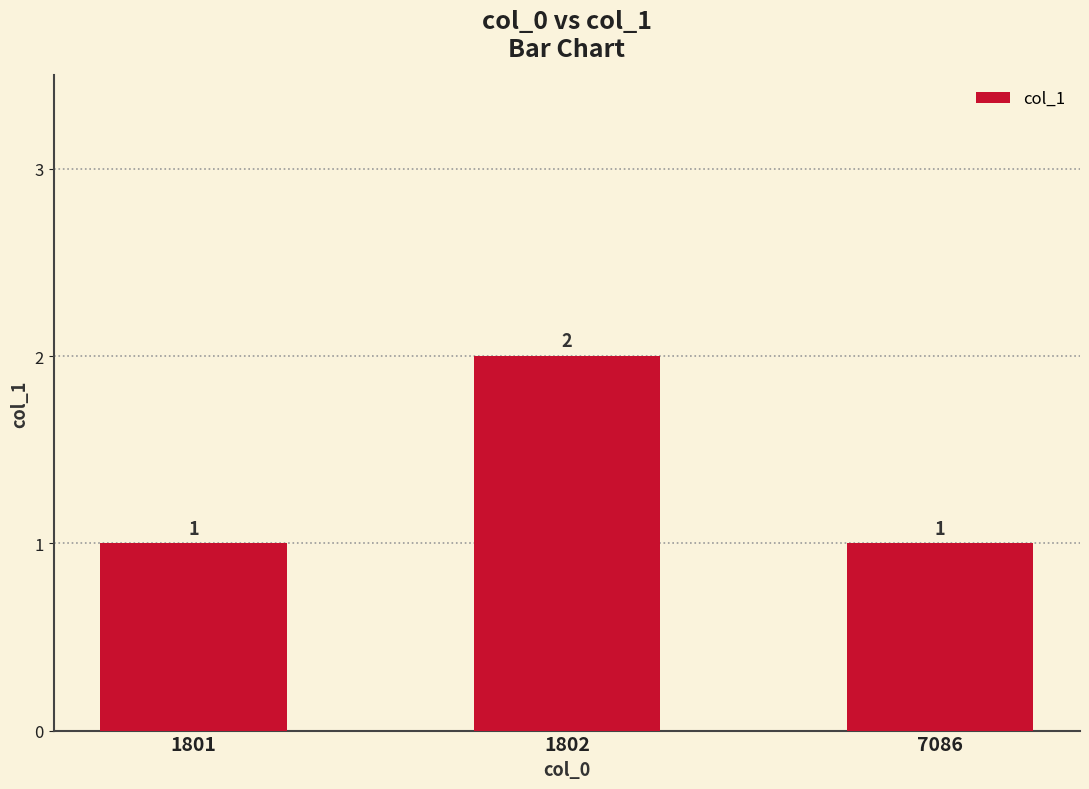

What is the average value?

1